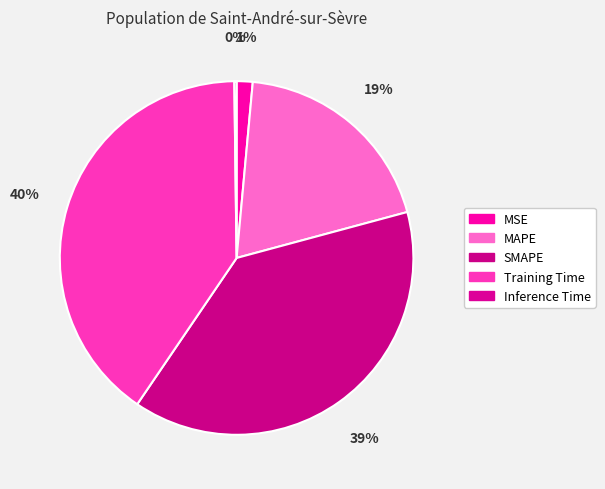

Does Inference Time account for over 50% of the chart?

No